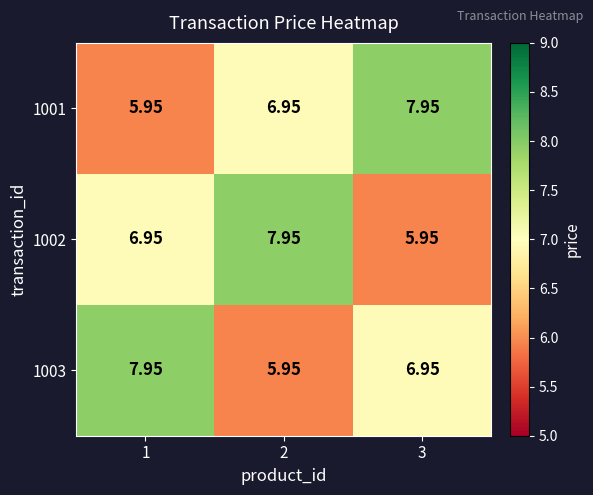

Is the value of 1001 at 3 greater than the value of 1002 at 3?

Yes